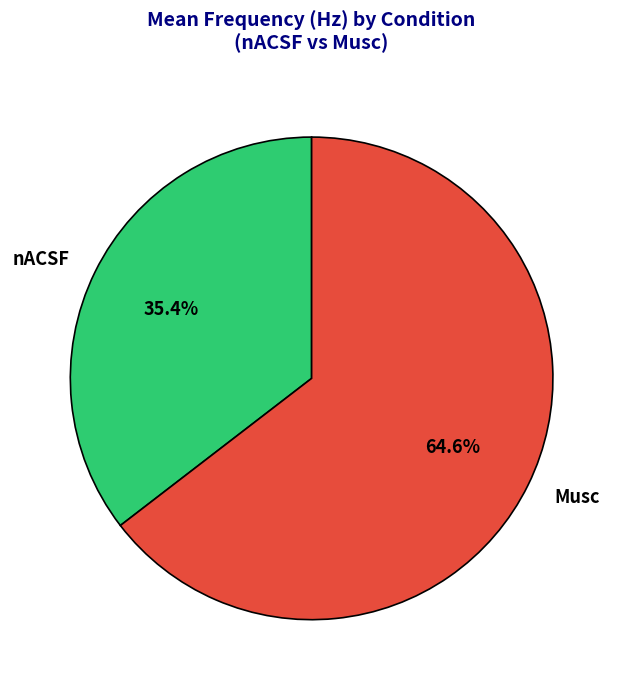

Count the number of slices in the pie.

2